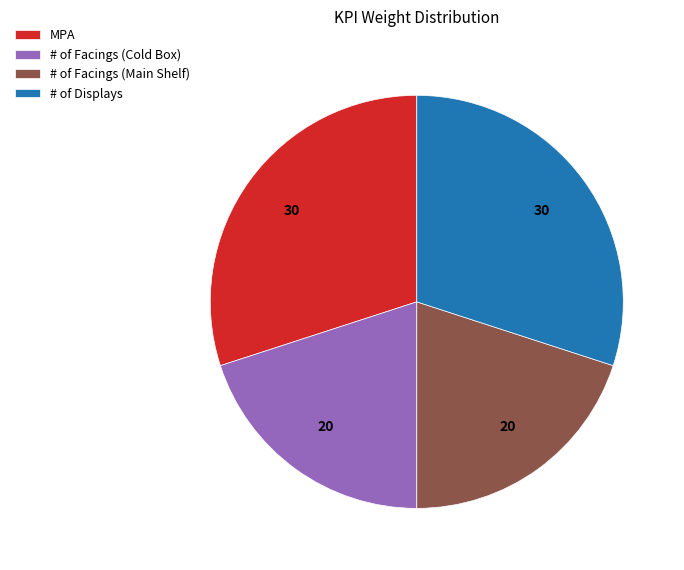

Is it true that # of Facings (Cold Box) is 34% of the pie?

False